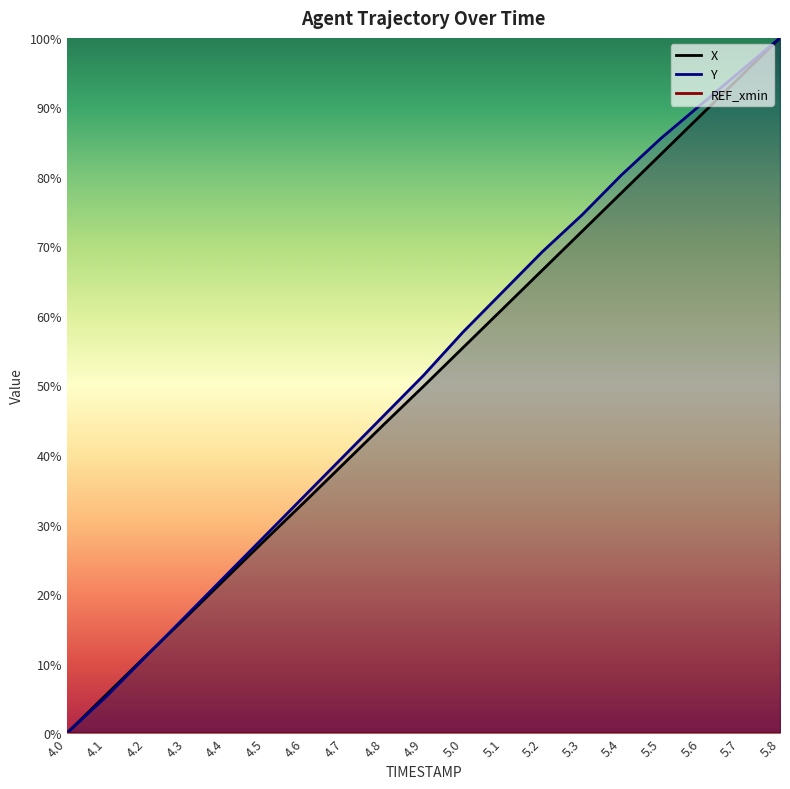

The value of REF_xmin at 5.7 is 0.0. True or false?

True